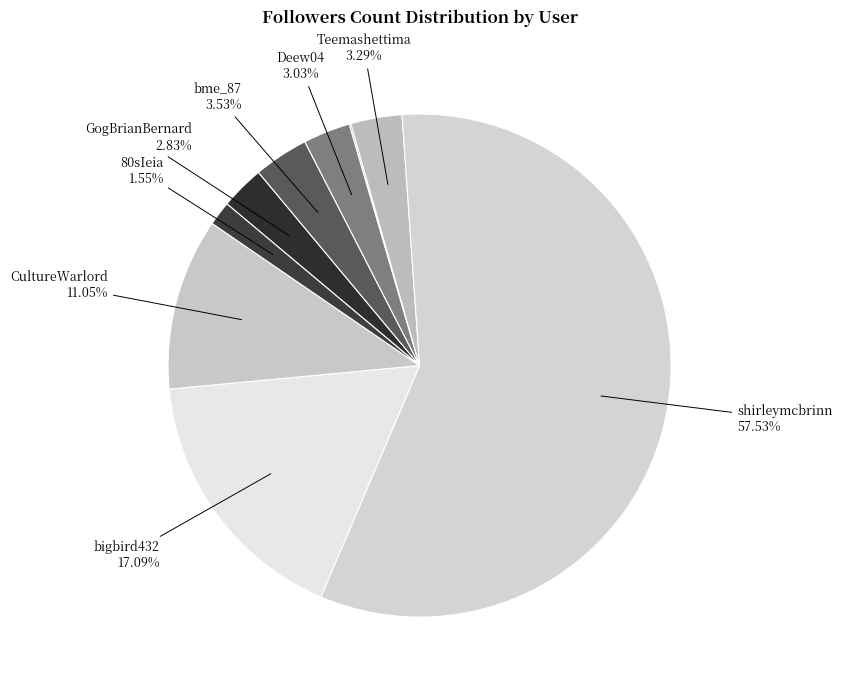

Is there any slice that represents more than half of the pie?

Yes